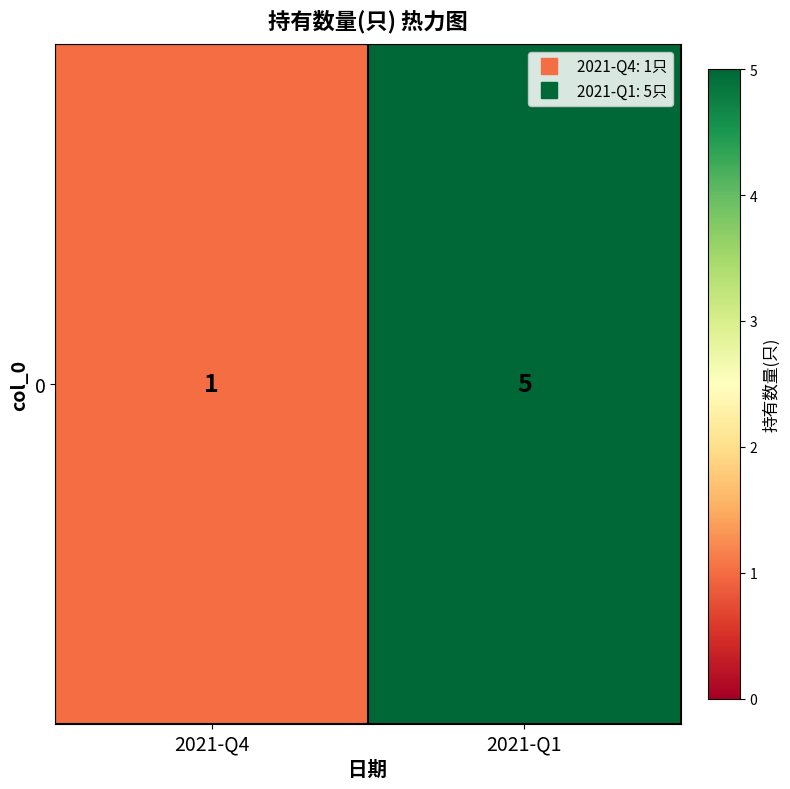

Rank the categories by value from highest to lowest.

2021-Q1, 2021-Q4